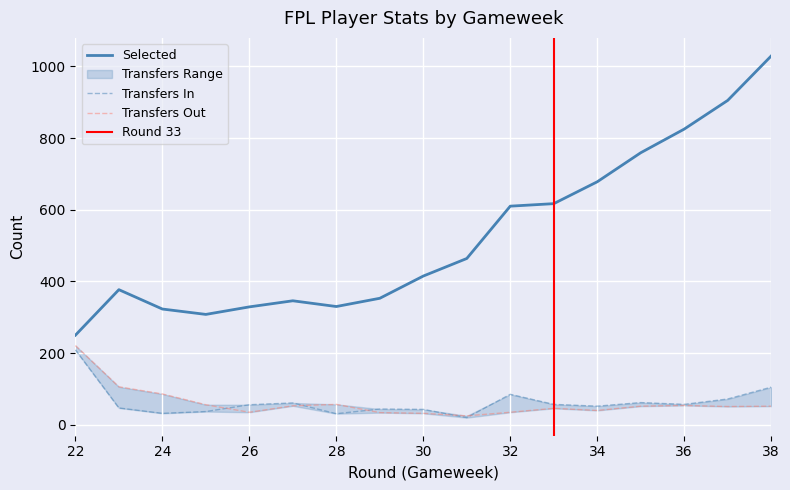

What is the lowest value of the Selected series?

250